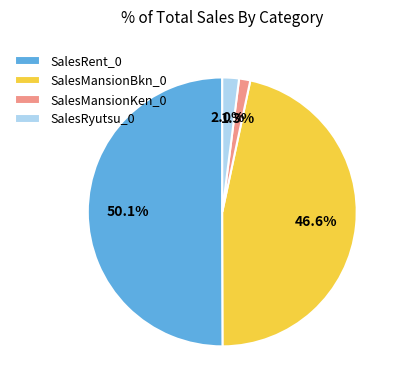

Which slice represents more than half of the pie?

SalesRent_0